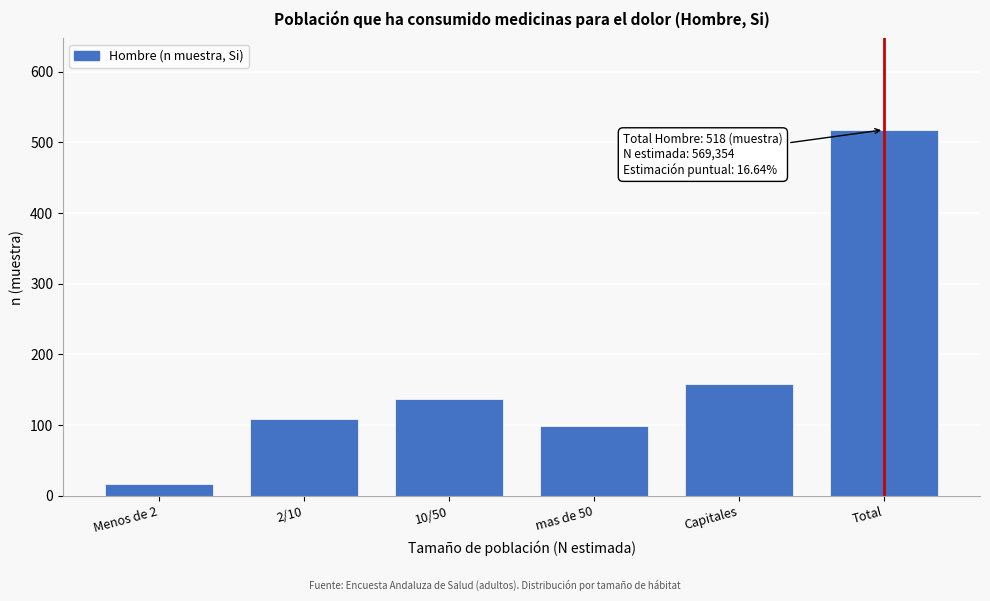

Reading left to right, list all the values displayed in this chart.

Menos de 2=16	2/10=108	10/50=137	mas de 50=99	Capitales=158	Total=518